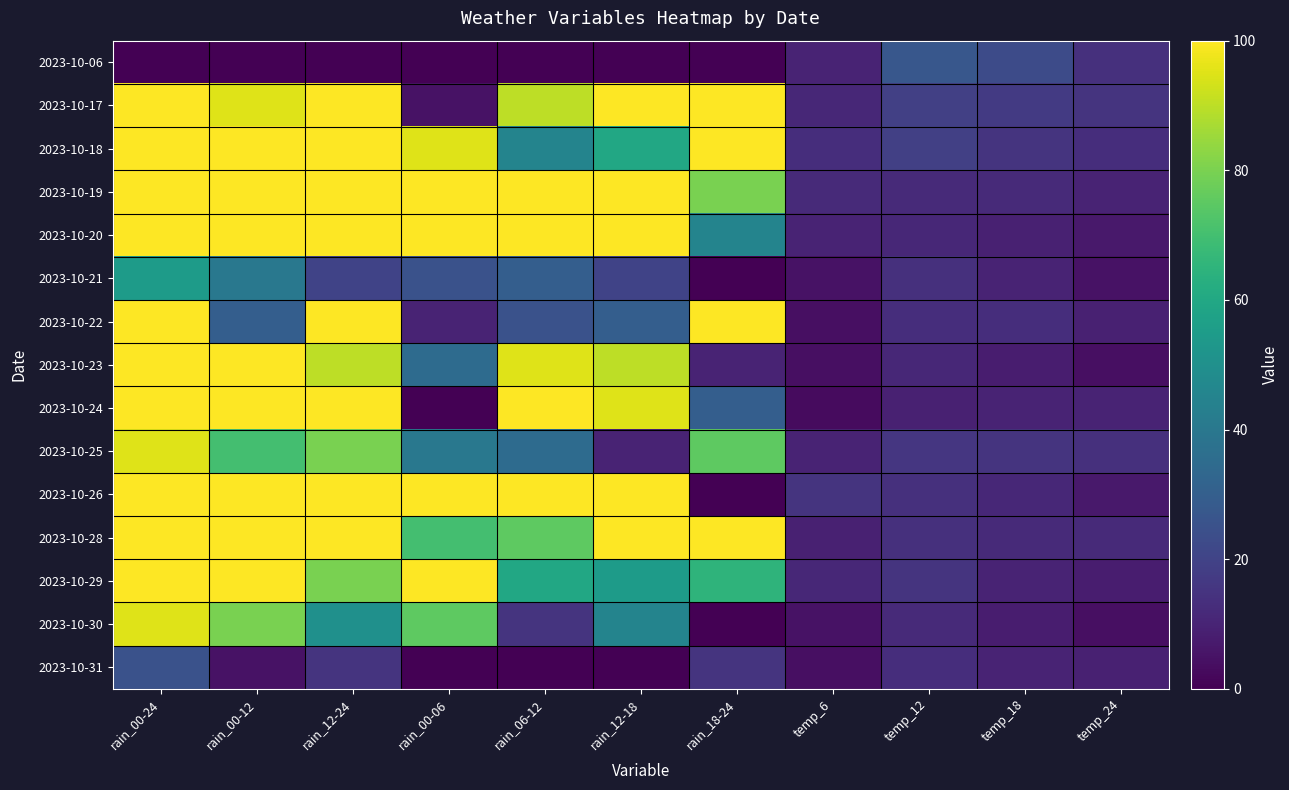

What is the total value across all series at rain_12-24?

1135